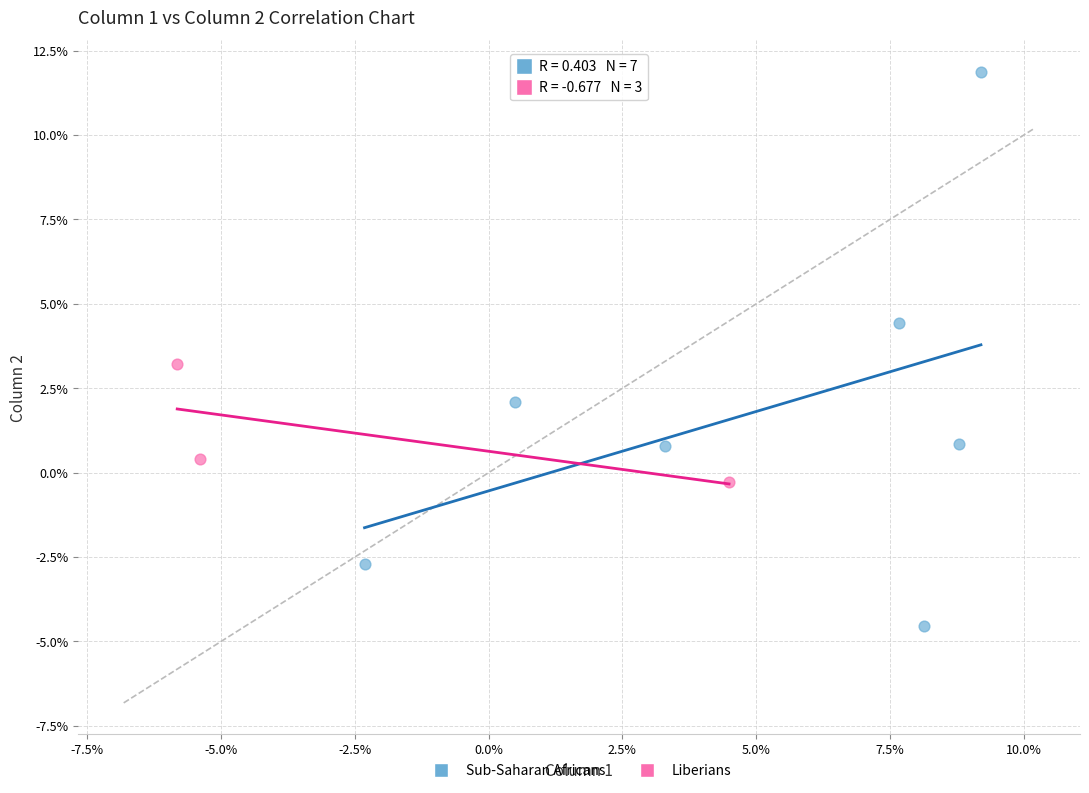

What are all the series names shown in the legend?

Sub-Saharan Africans, Liberians